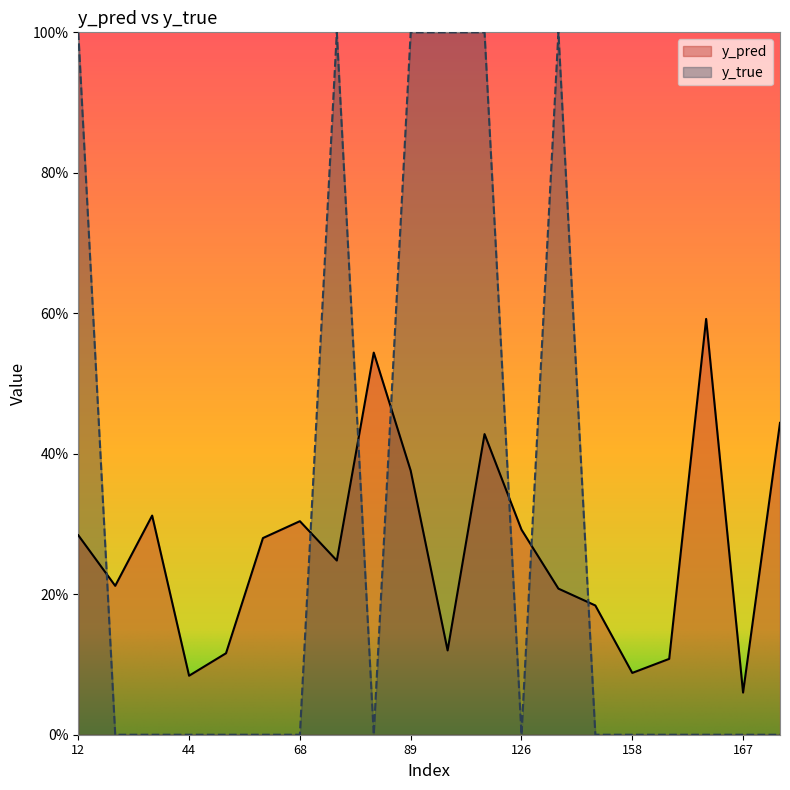

Reading left to right, what are all the values shown in this chart?

y_pred: 12=0.3	15=0.2	20=0.3	44=0.1	50=0.1	61=0.3	68=0.3	76=0.2	84=0.5	89=0.4	96=0.1	122=0.4	126=0.3	134=0.2	141=0.2	158=0.1	159=0.1	162=0.6	167=0.1	171=0.4
y_true: 12=1.0	15=0.0	20=0.0	44=0.0	50=0.0	61=0.0	68=0.0	76=1.0	84=0.0	89=1.0	96=1.0	122=1.0	126=0.0	134=1.0	141=0.0	158=0.0	159=0.0	162=0.0	167=0.0	171=0.0